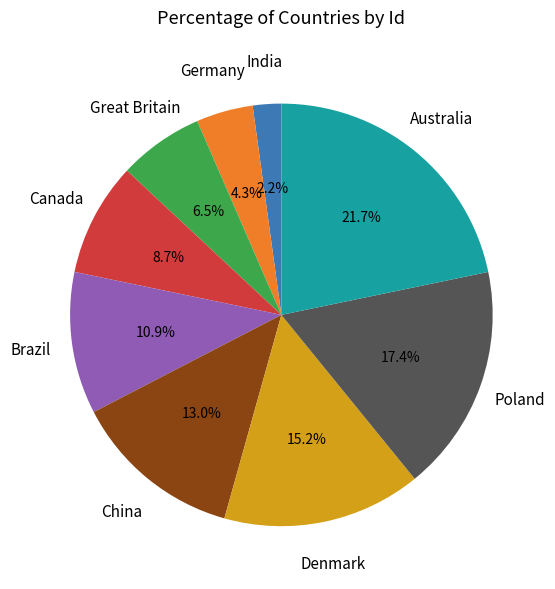

Is there a majority slice in this chart?

No